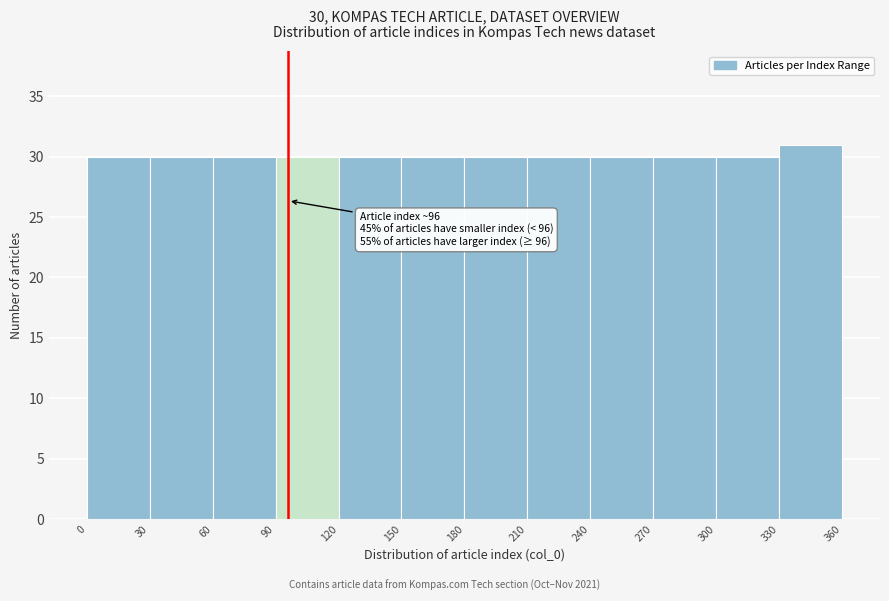

Which range on the x-axis has the tallest bar?

330 to 360